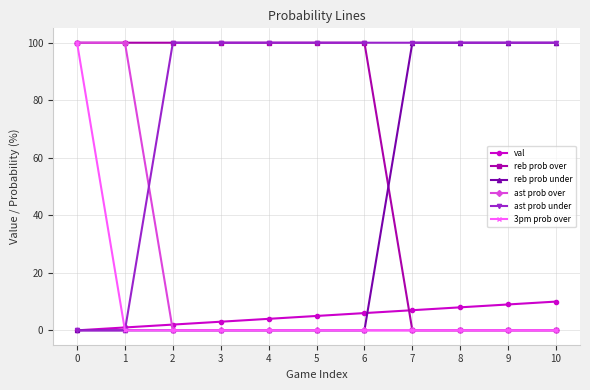

What are all the series names shown in the legend?

val, reb prob over, reb prob under, ast prob over, ast prob under, 3pm prob over